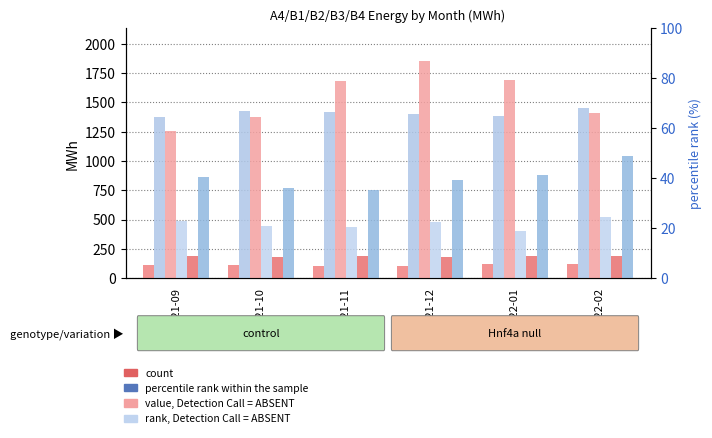

What is the total value across all series at 2021-10?

4302.9